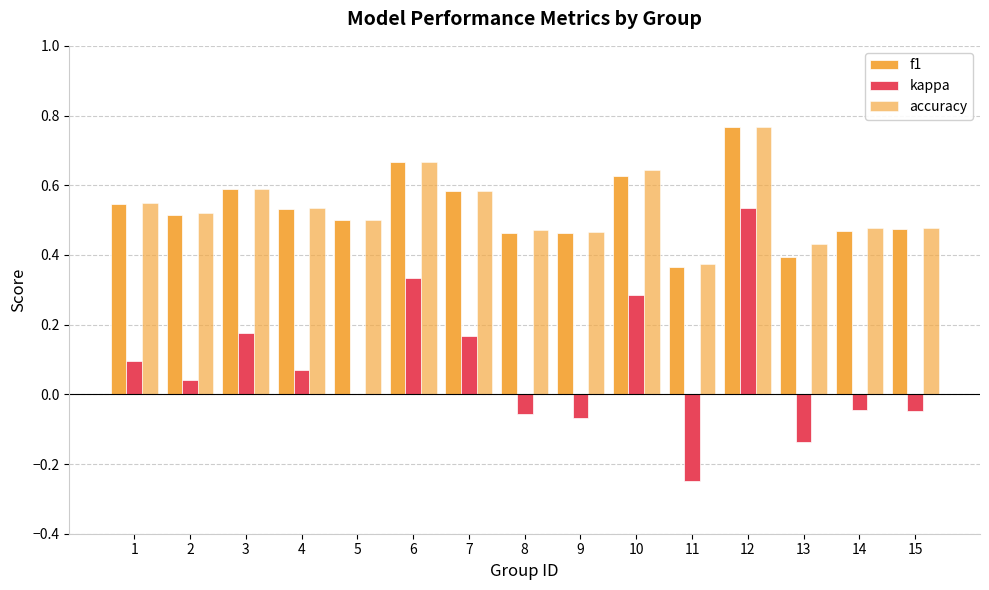

What is the total value across all series at 7?

1.3